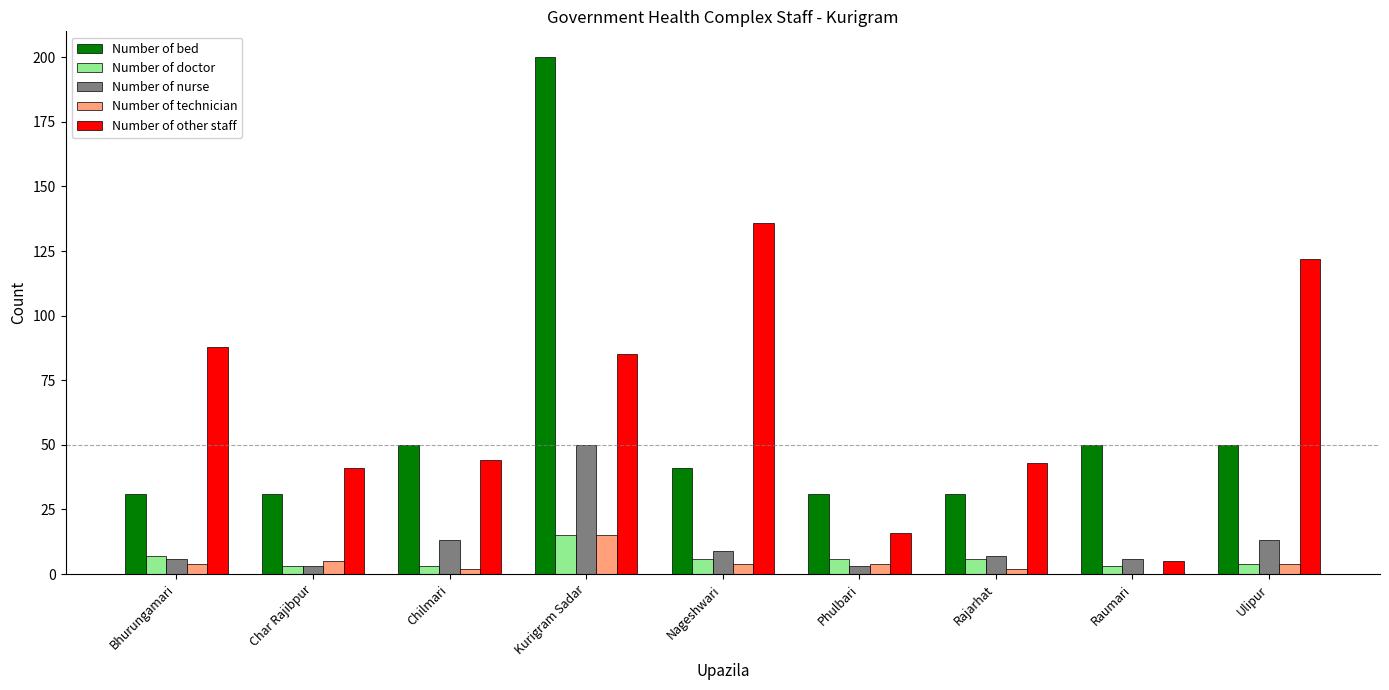

Is it true that Number of doctor equals 6 at Phulbari?

True